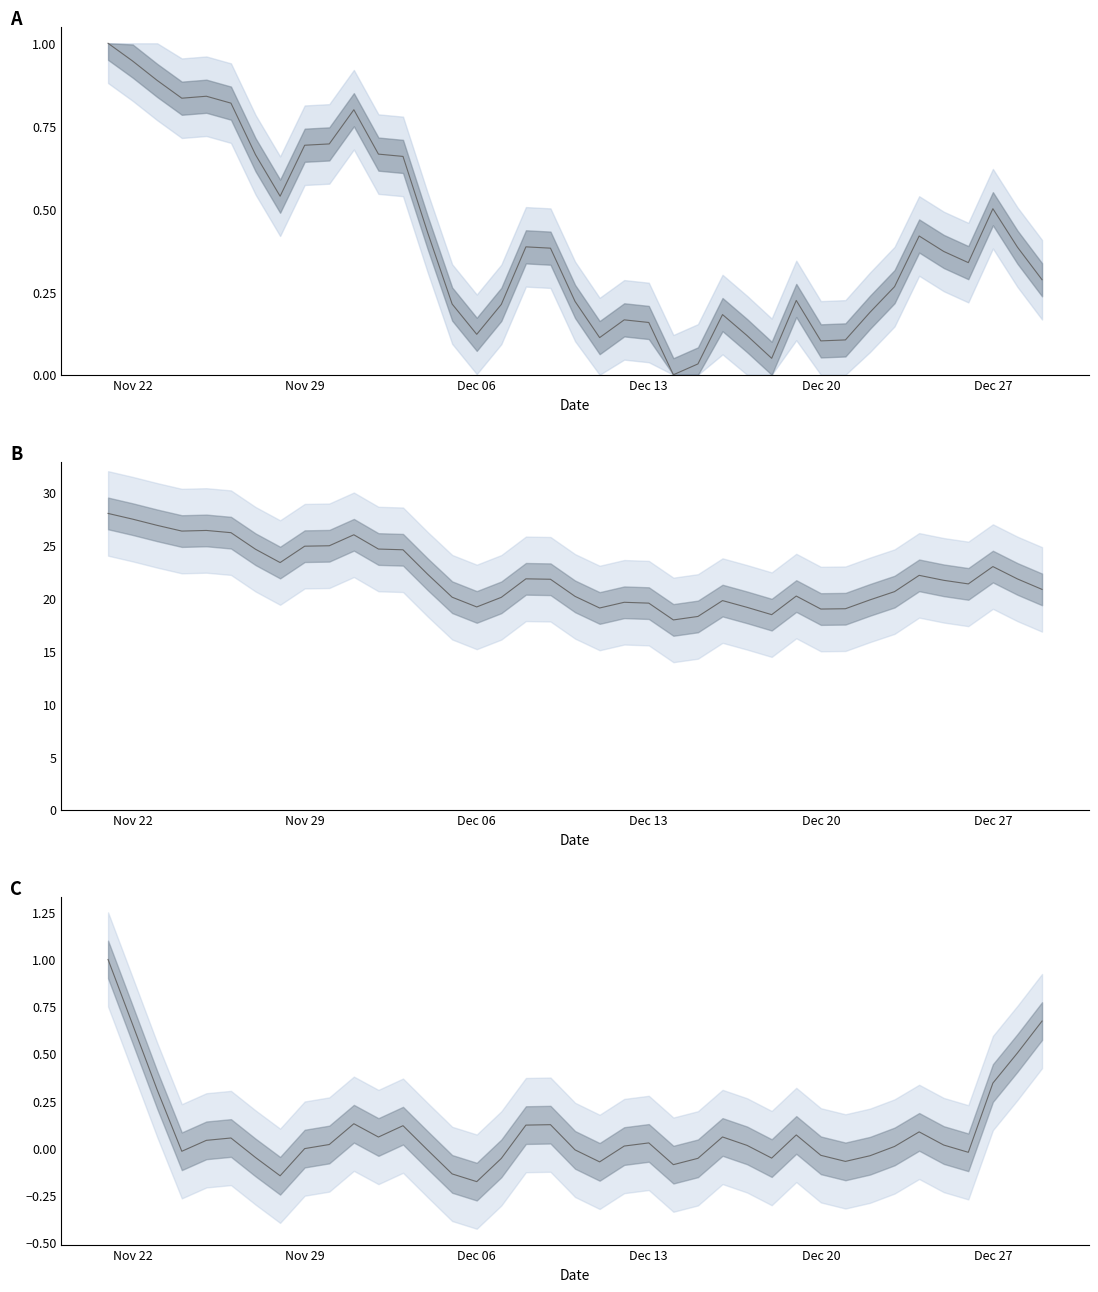

How many interior local peaks (higher than both neighbors) does the data have?

8